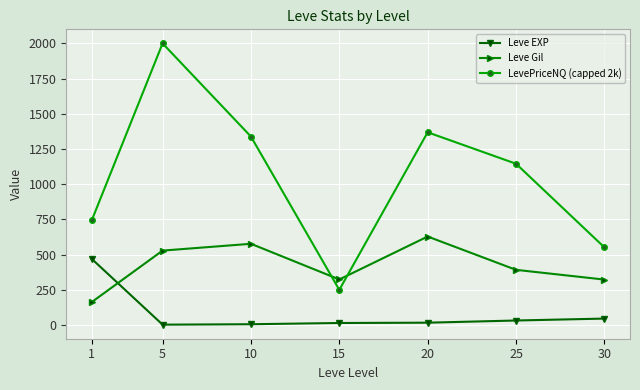

What is the lowest value of the Leve EXP series?

2.3